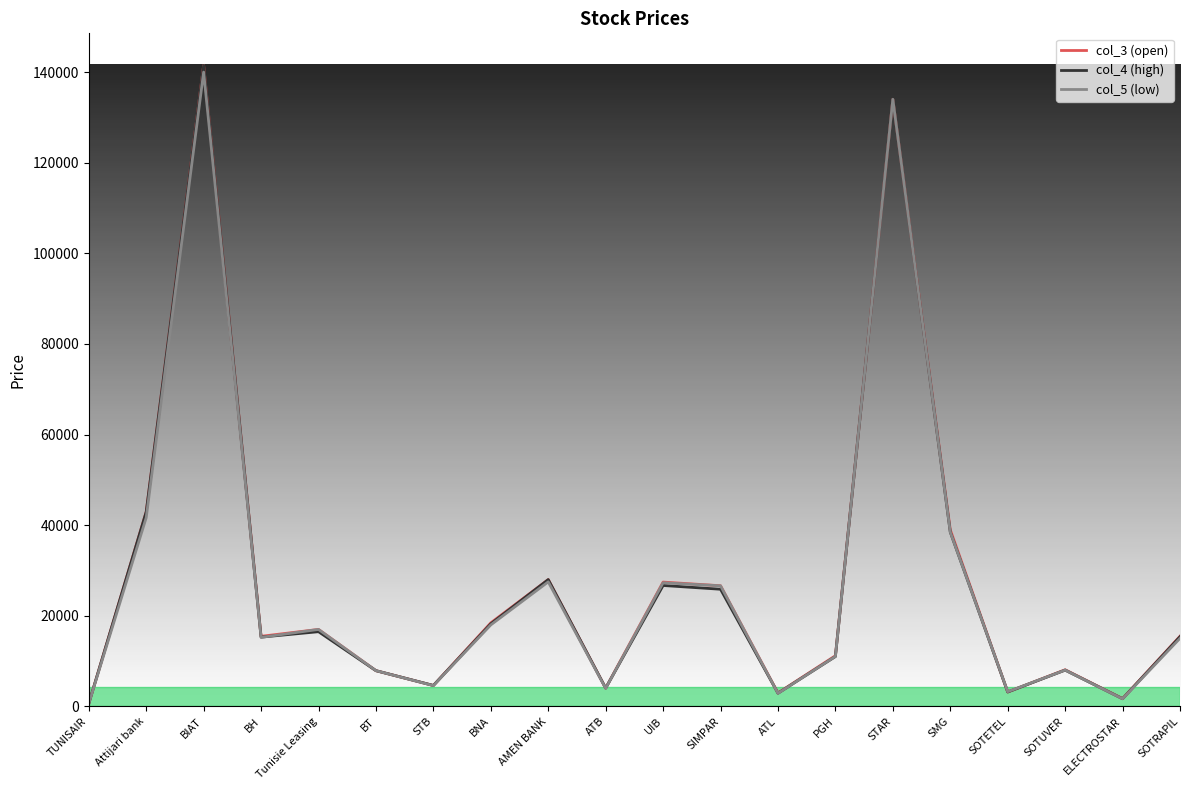

In col_5 (low), how many points are higher than both neighbors (excluding endpoints)?

6